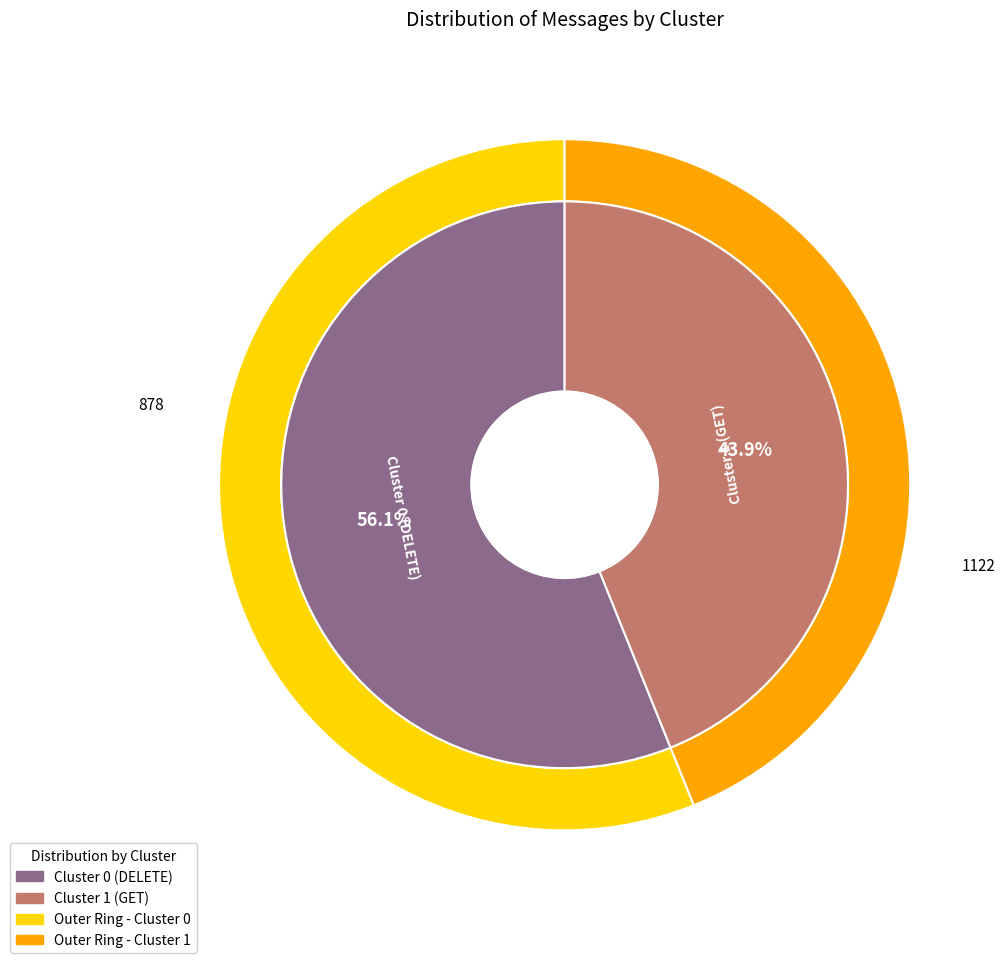

Rank the categories by value from highest to lowest.

Cluster 1 (GET), Cluster 0 (DELETE)